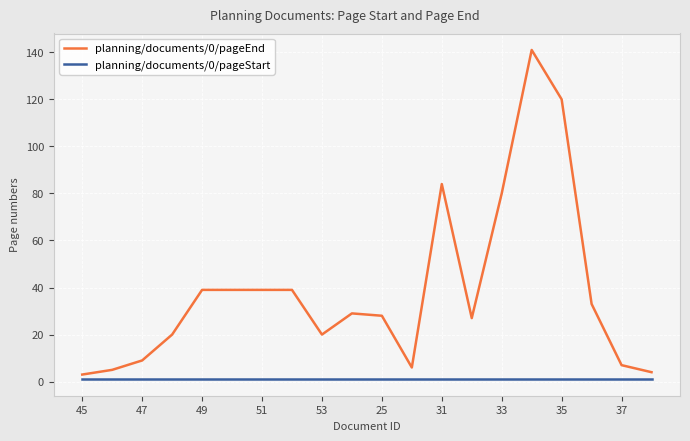

Rank the series by their maximum value, from highest to lowest.

planning/documents/0/pageEnd, planning/documents/0/pageStart